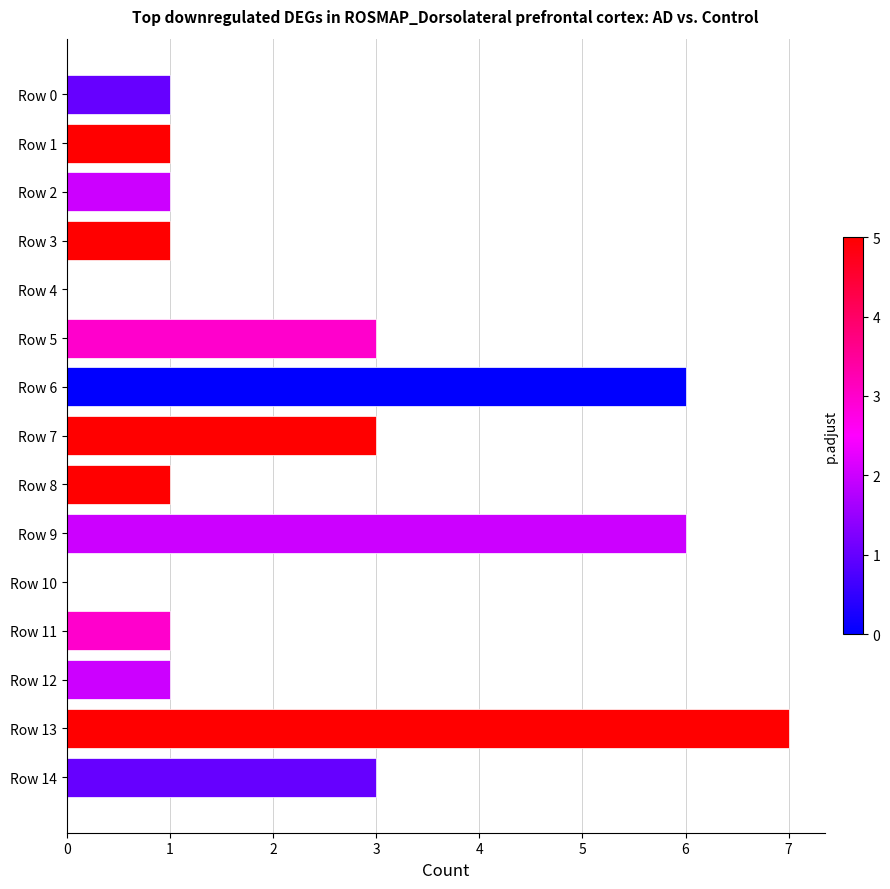

Does the chart contain stacked bars?

No